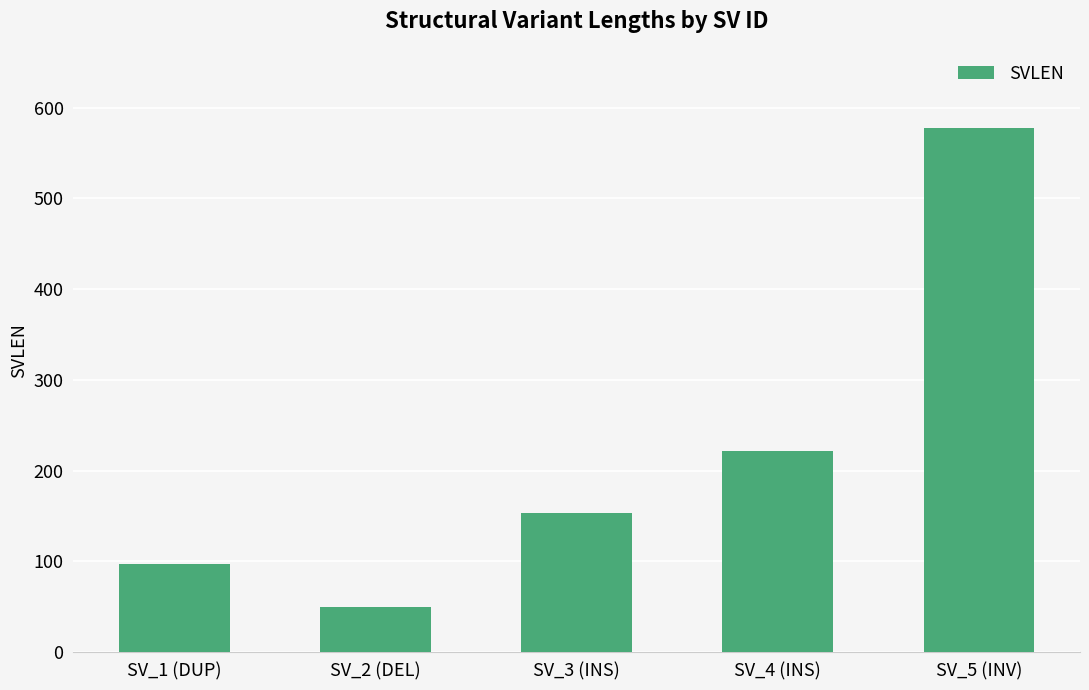

What position from the right is SV_3 (INS)?

3